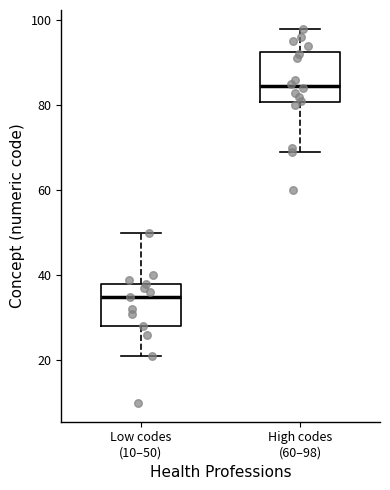

Where does the lower whisker of the box for High codes (60–98) end on the y-axis? The values are not printed on the chart, so give them approximately, as read against the axis.

70